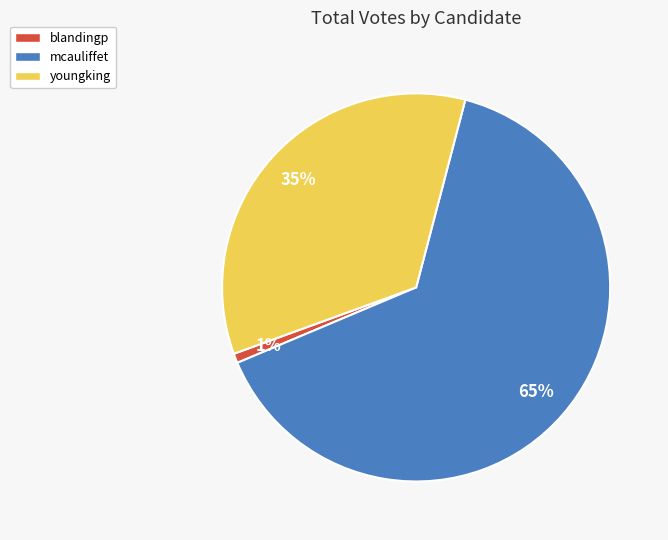

Which category has the smallest portion of the pie?

blandingp